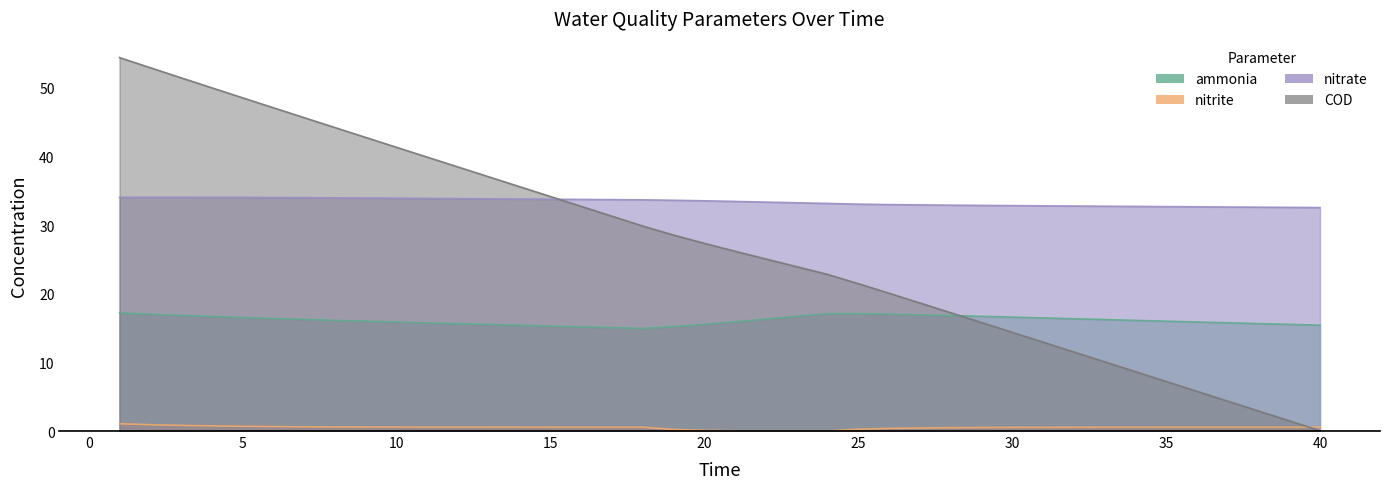

True or false: ammonia and nitrite cross at least once.

False